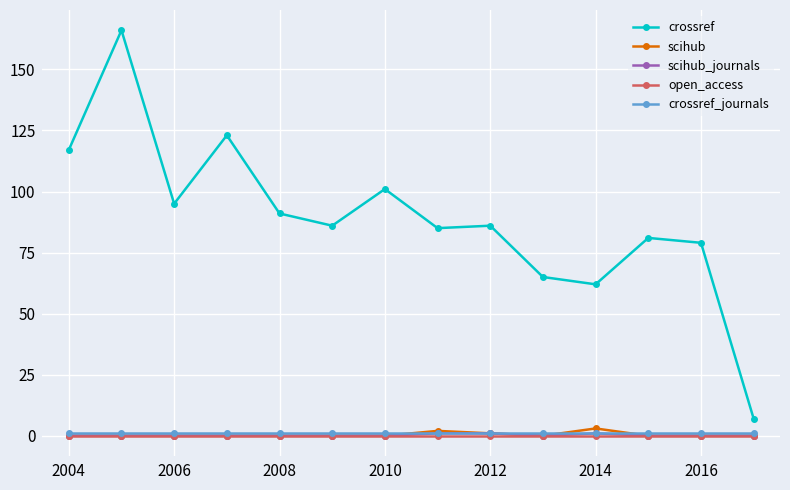

True or false: crossref_journals and crossref cross at least once.

False